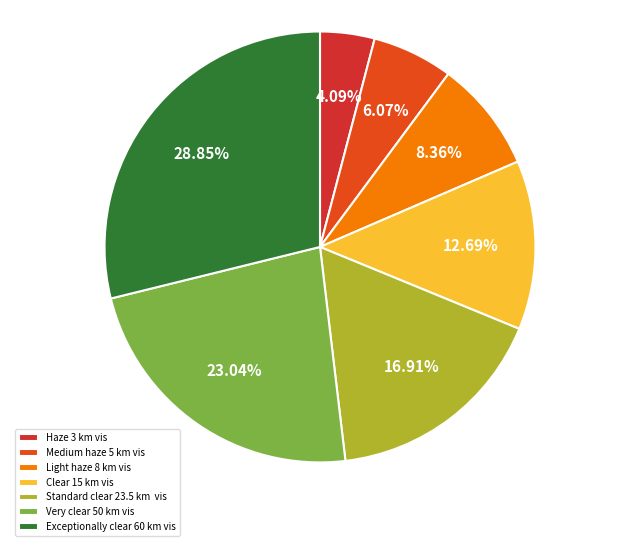

True or false: Clear 15 km vis accounts for 24% of the total.

False